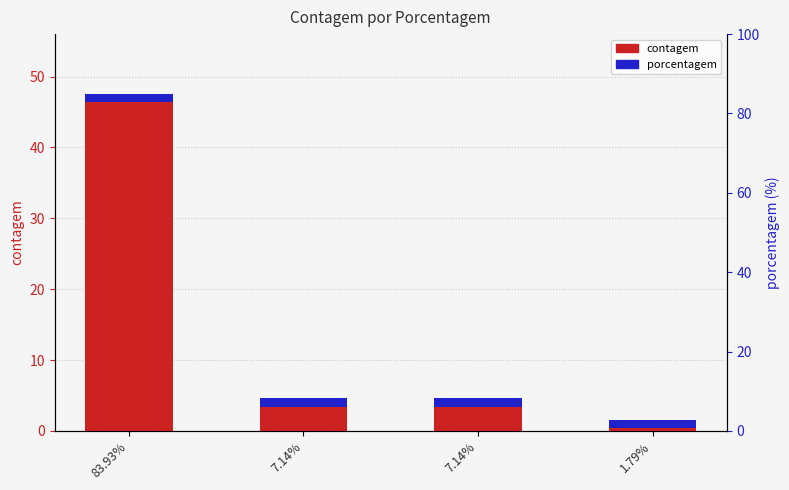

Reading left to right, list all the values displayed in this chart.

83.93%=47	7.14%=4	7.14%=4	1.79%=1